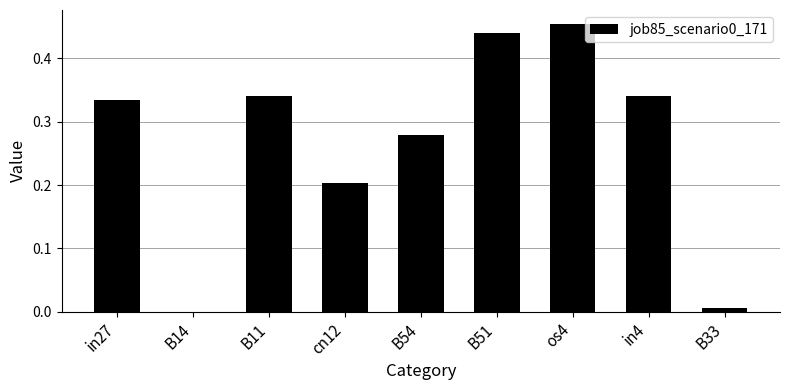

Is it true that the value at B54 is 0.1?

False